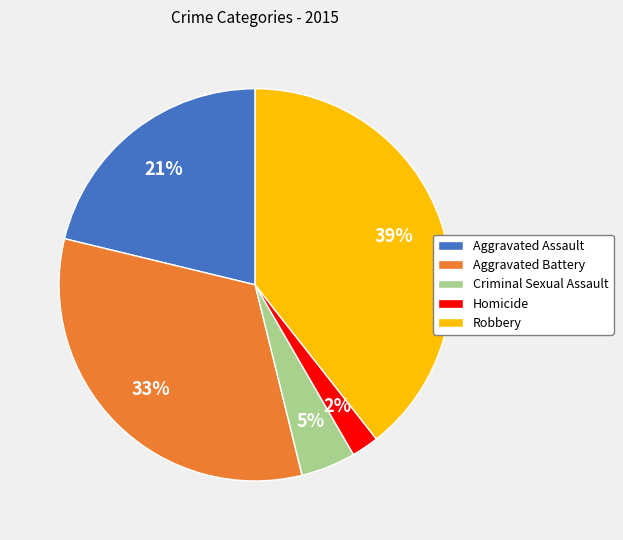

Which category has the smallest portion of the pie?

Homicide